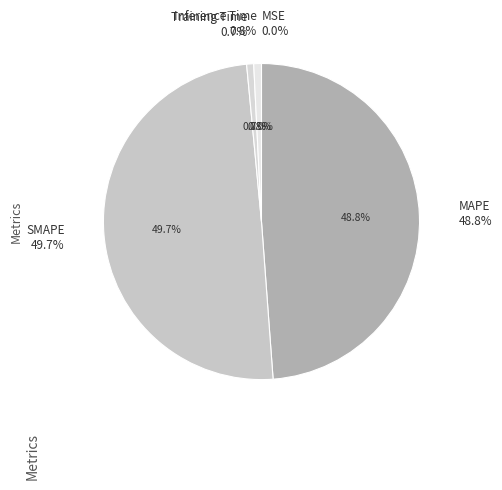

Rank the categories by value from lowest to highest.

MSE, Training Time, Inference Time, MAPE, SMAPE